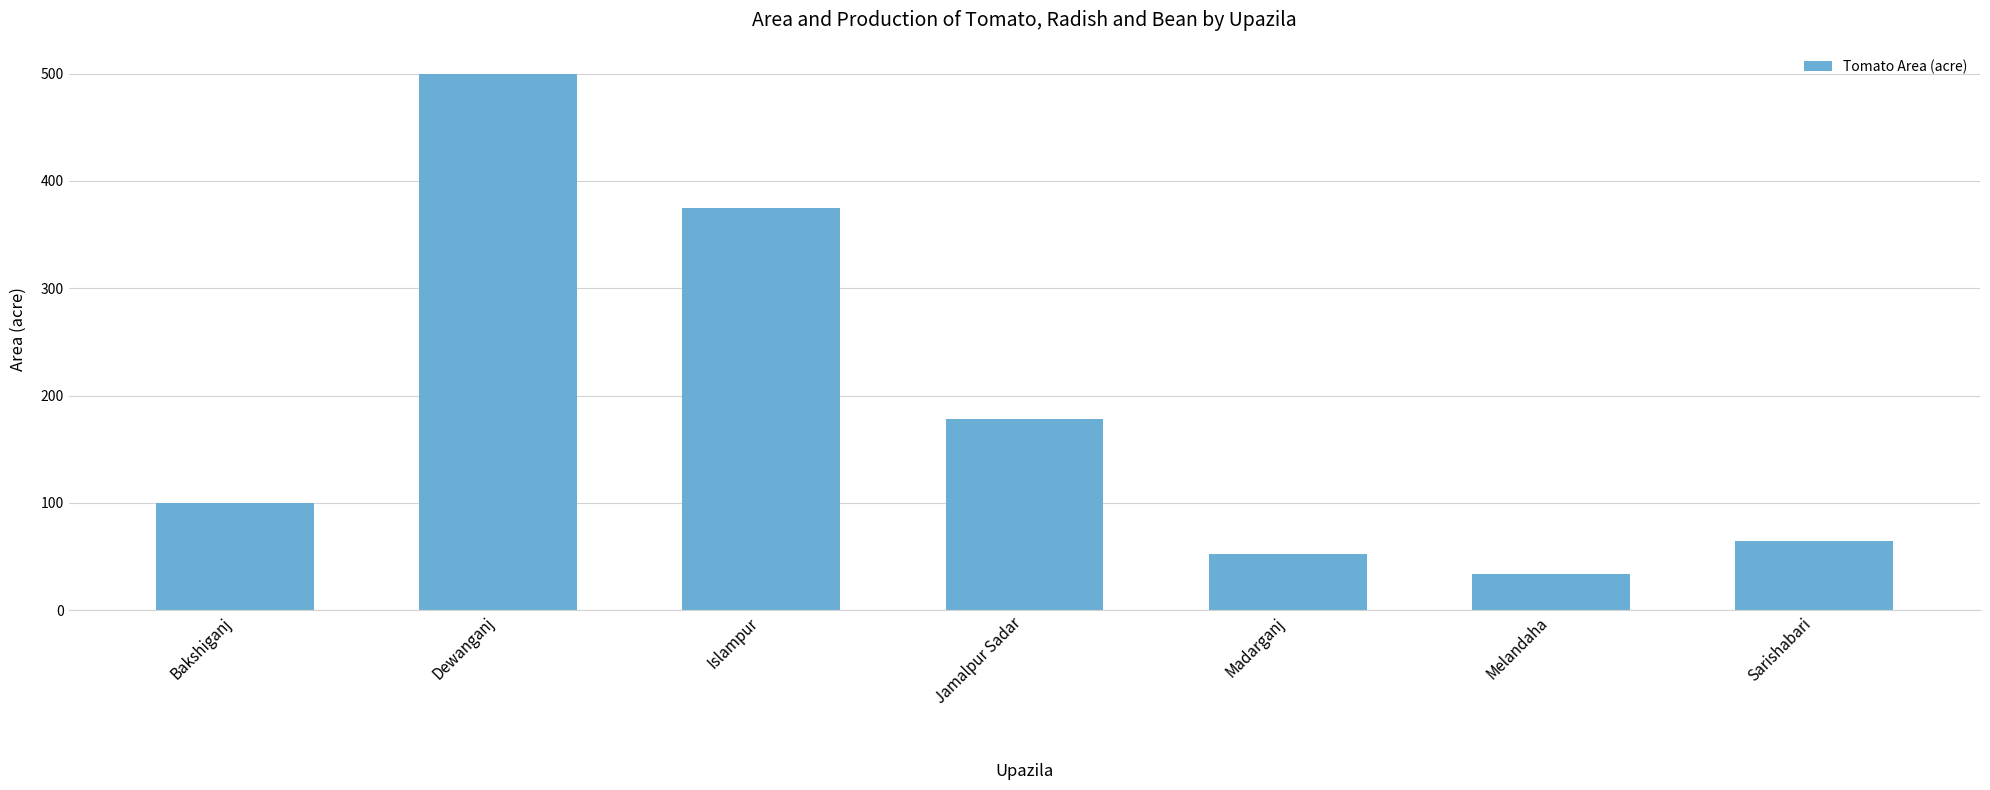

What is the minimum value shown in the chart?

34